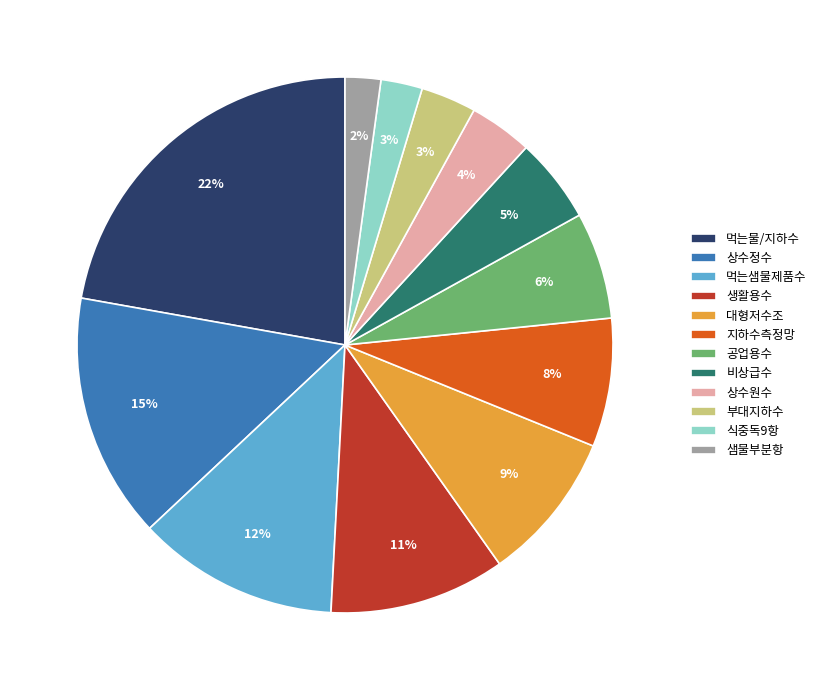

Between 먹는물/지하수 and 상수정수, which is larger?

먹는물/지하수